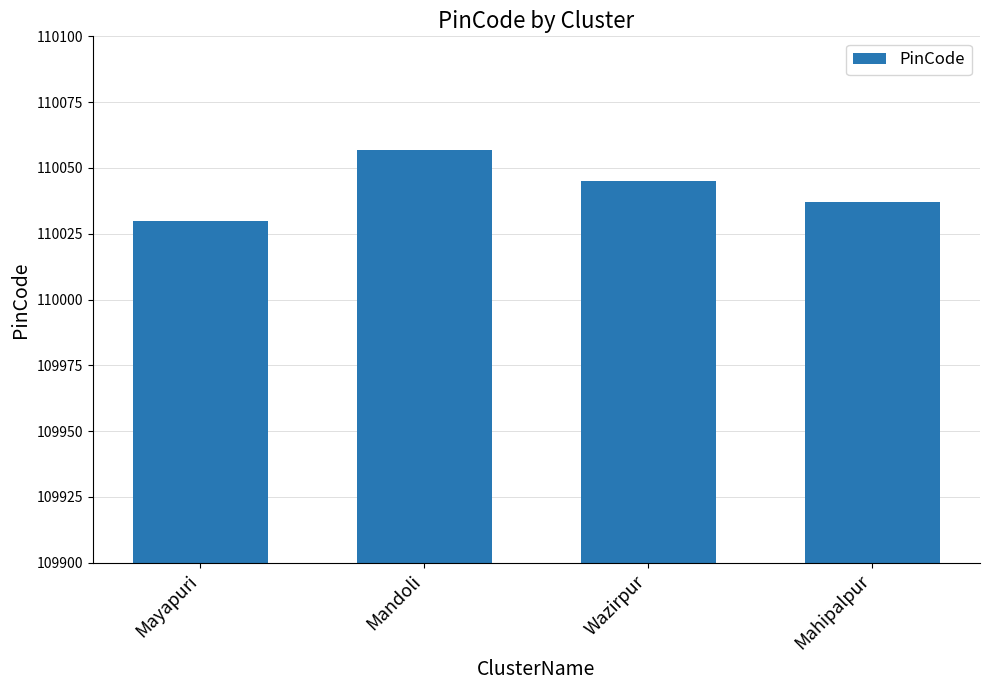

Reading left to right, list all the values displayed in this chart.

Mayapuri=110030	Mandoli=110057	Wazirpur=110045	Mahipalpur=110037